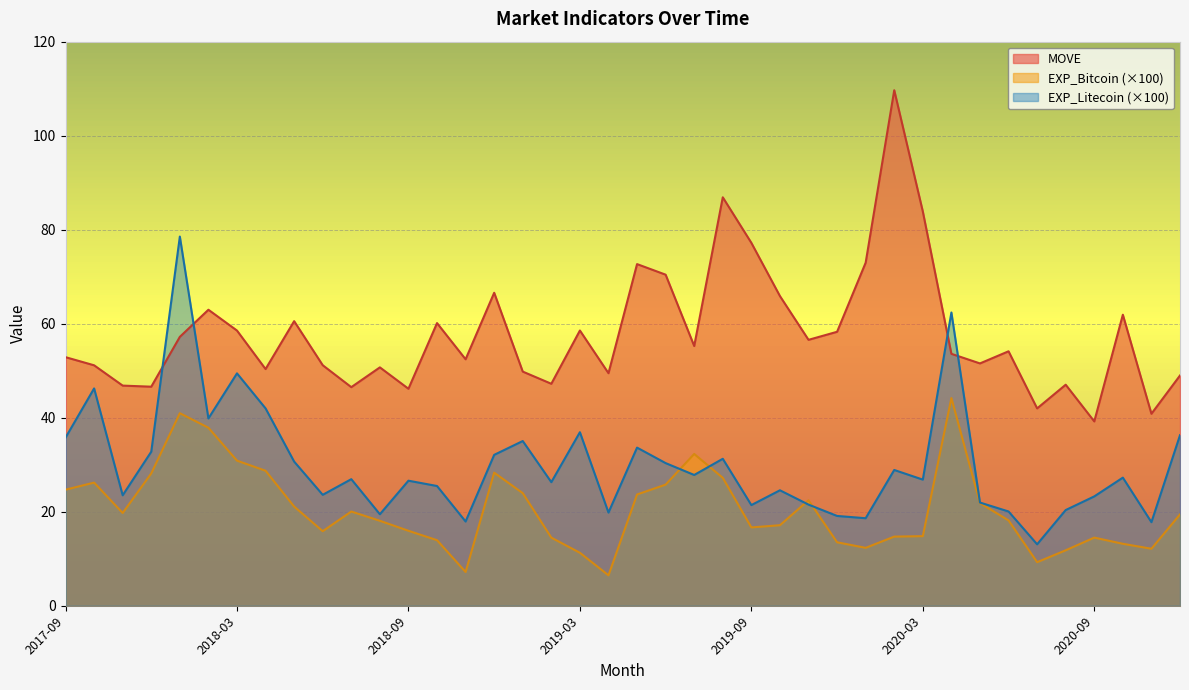

What is the label of the 16th point from the left?

2018-12